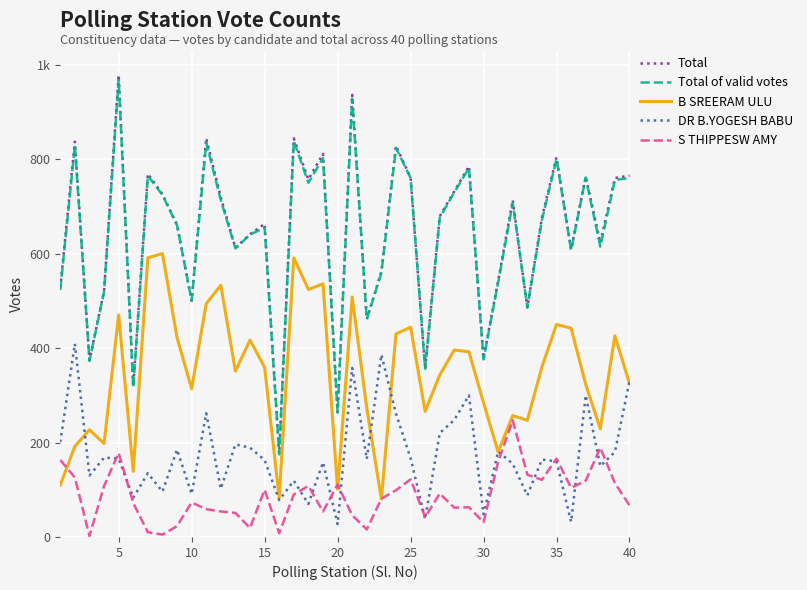

Reading right to left, transcribe all the data shown in this chart.

Total: 765	760	623	763	609	804	676	486	713	542	379	785	732	679	356	761	828	562	461	936	264	811	757	844	177	663	641	612	719	844	500	661	726	769	320	978	521	374	837	528
Total of valid votes: 760	756	615	761	607	800	671	486	707	539	376	781	730	676	356	760	824	559	461	928	264	802	750	838	175	655	640	611	713	835	500	660	724	765	316	968	519	373	829	523
B SREERAM ULU: 325	426	229	323	442	450	360	247	257	180	284	392	396	343	266	444	430	80	273	508	101	536	524	591	83	359	417	351	533	494	314	422	600	591	139	470	198	227	192	110
DR B.YOGESH BABU: 329	180	150	300	32	160	164	88	155	181	48	300	248	220	38	167	261	386	165	358	27	158	70	119	78	163	189	196	102	262	91	185	96	135	83	166	168	130	409	201
S THIPPESW AMY: 67	114	189	119	104	166	121	132	247	159	31	63	62	92	42	122	99	81	16	46	111	54	108	90	8	100	19	51	54	59	73	23	5	10	72	178	108	2	126	163